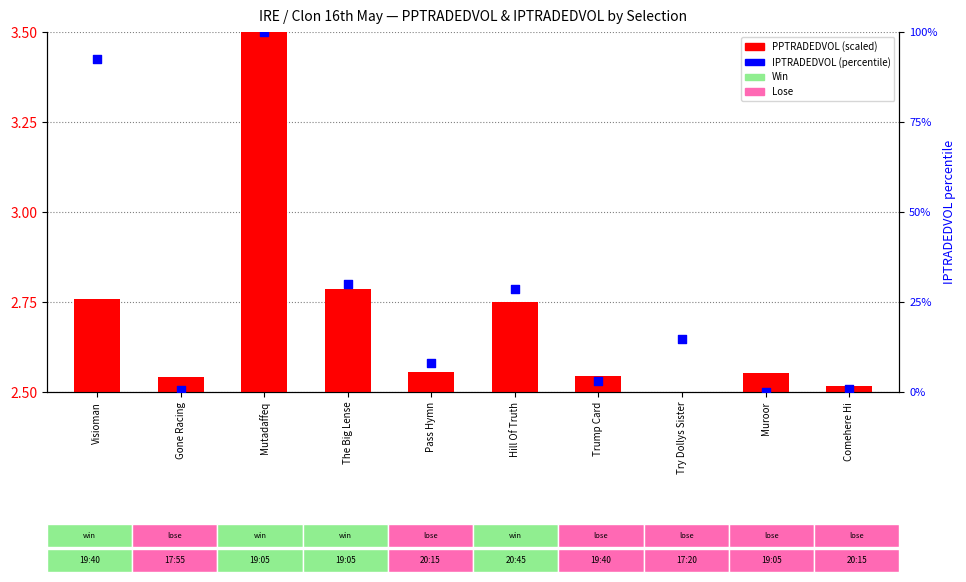

At which category is the sum across all series the highest?

Mutadaffeq